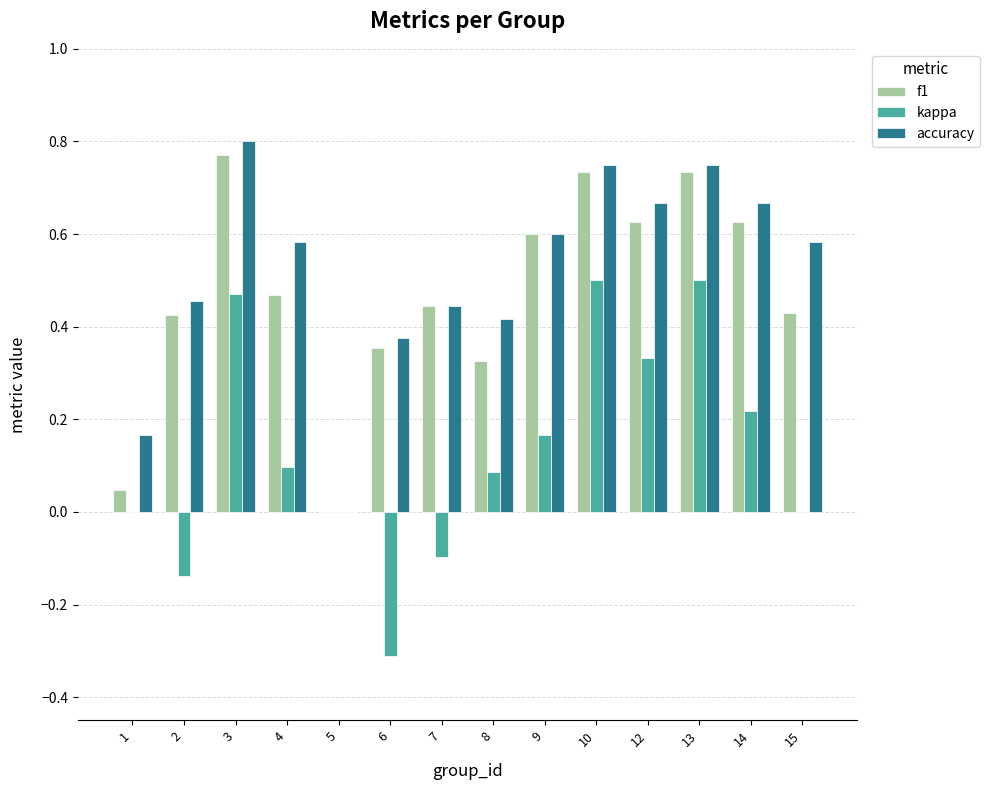

What is the approximate value of kappa at 6?

-0.3